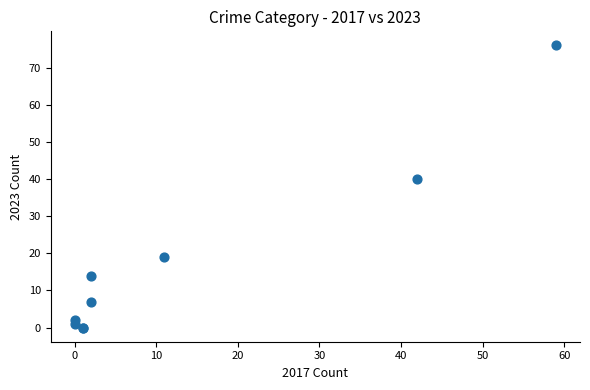

What Y value in the scatter plot is closest to 38?

40